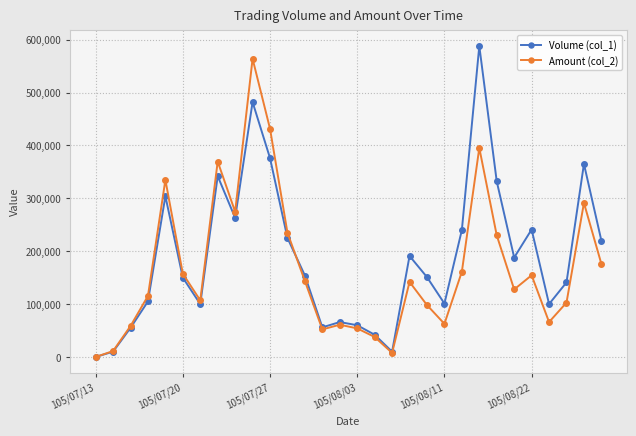

What are all the series names shown in the legend?

Volume (col_1), Amount (col_2)